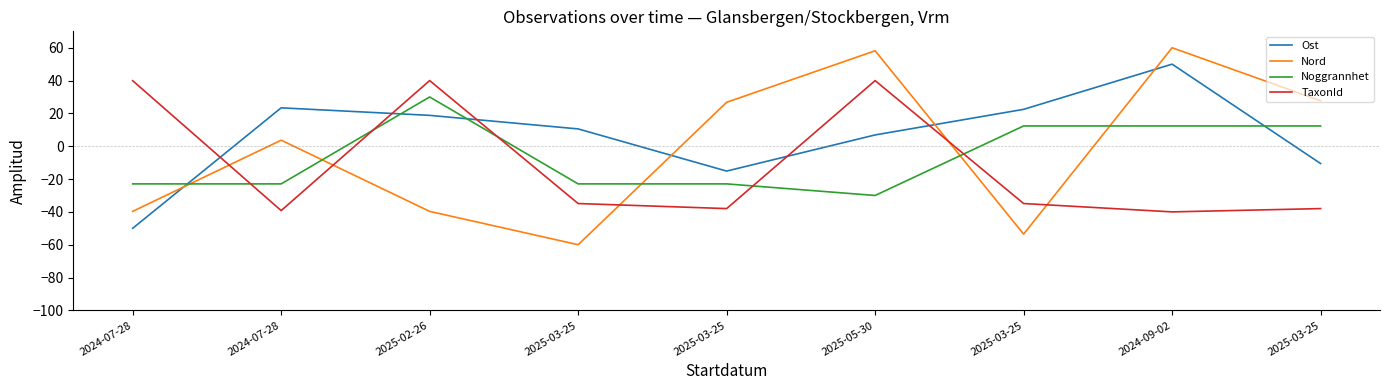

What is the difference between the maximum and minimum values in the Ost series?

100.0